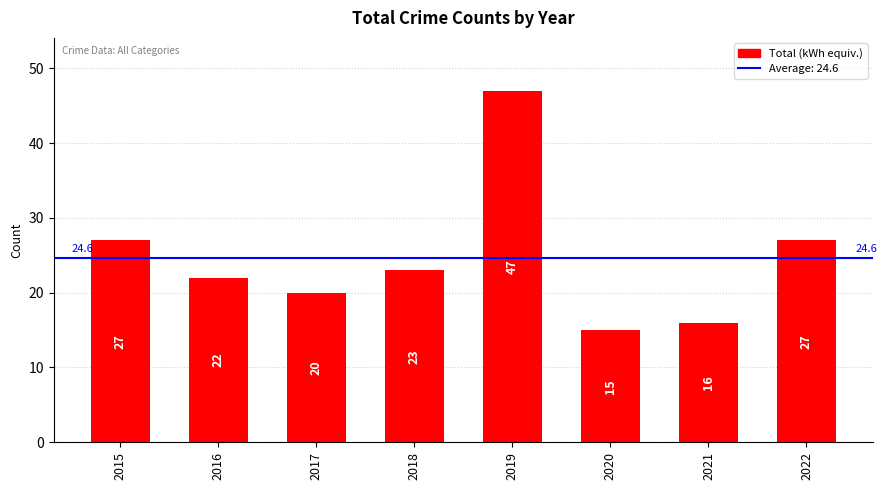

What is the change in value from 2017 to 2018?

+3